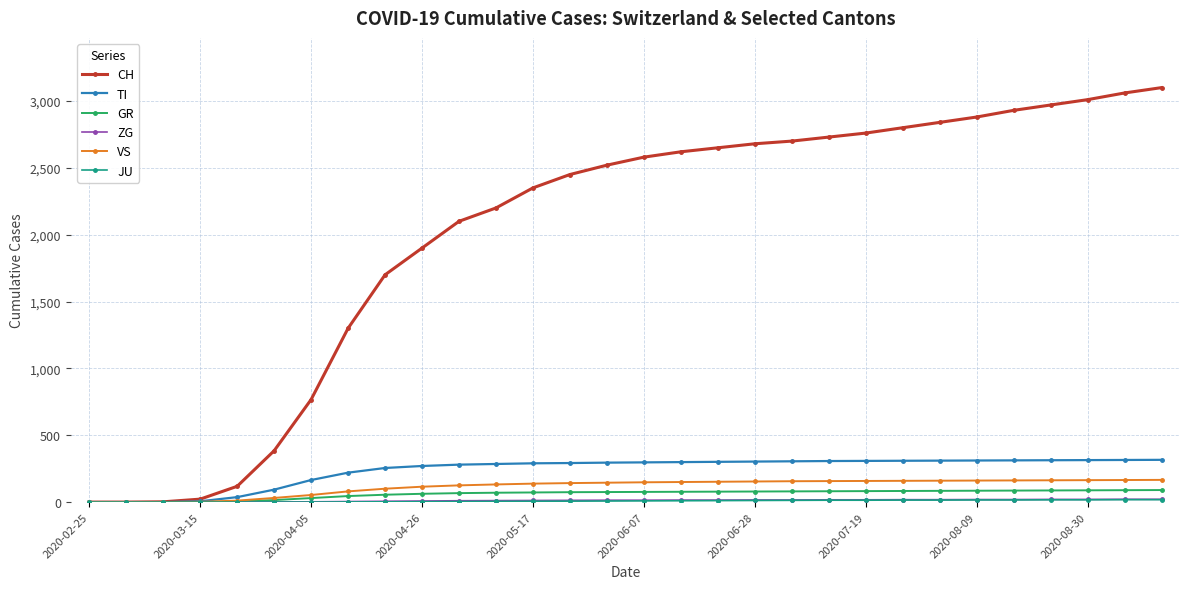

Which series has the largest range (max minus min)?

CH